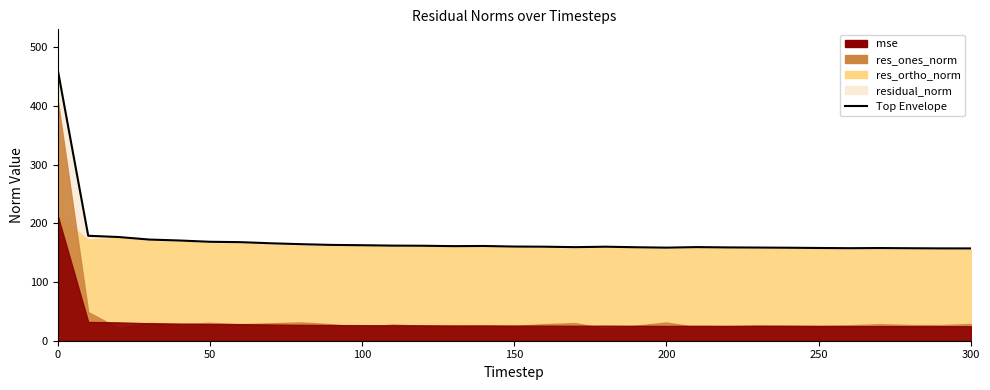

How many lines are shown in the chart?

4